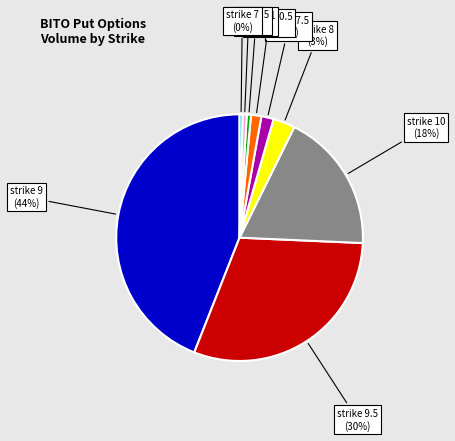

Is there any slice that represents more than half of the pie?

No